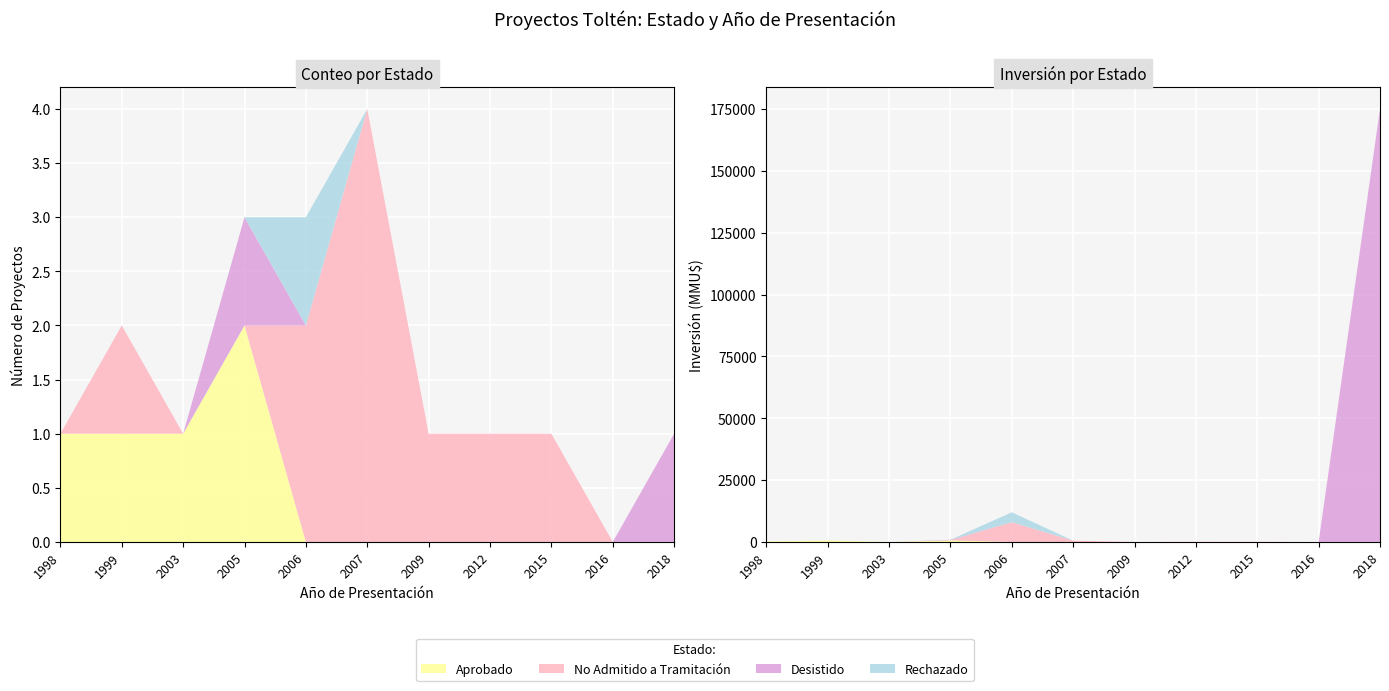

Reading left to right, what are all the values shown in this chart?

Aprobado: 1	1	1	2	0	0	0	0	0	0	0
No Admitido a Tramitación: 0	1	0	0	2	4	1	1	1	0	0
Desistido: 0	0	0	1	0	0	0	0	0	0	1
Rechazado: 0	0	0	0	1	0	0	0	0	0	0